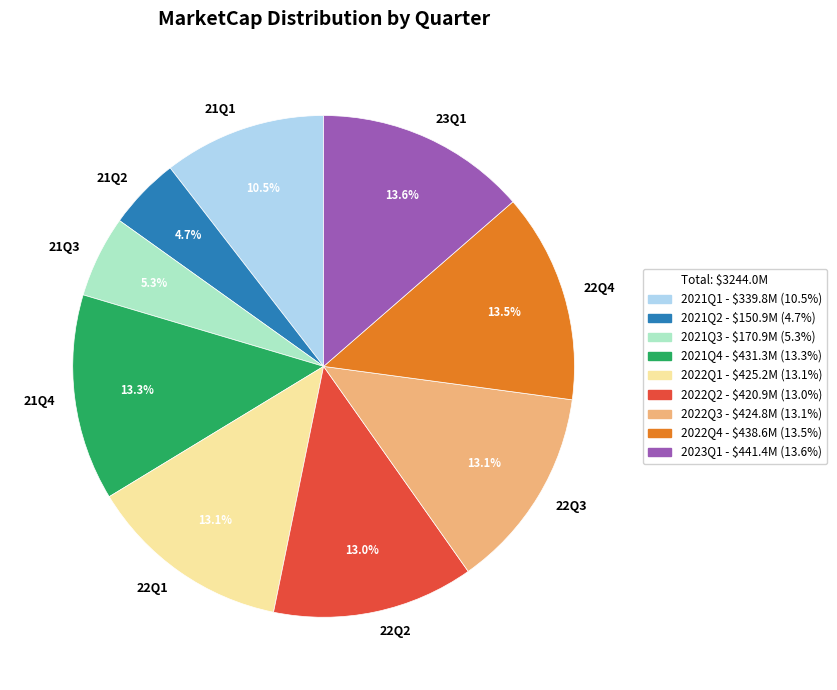

Is the sum of 23Q1 and 21Q4 greater than half?

No